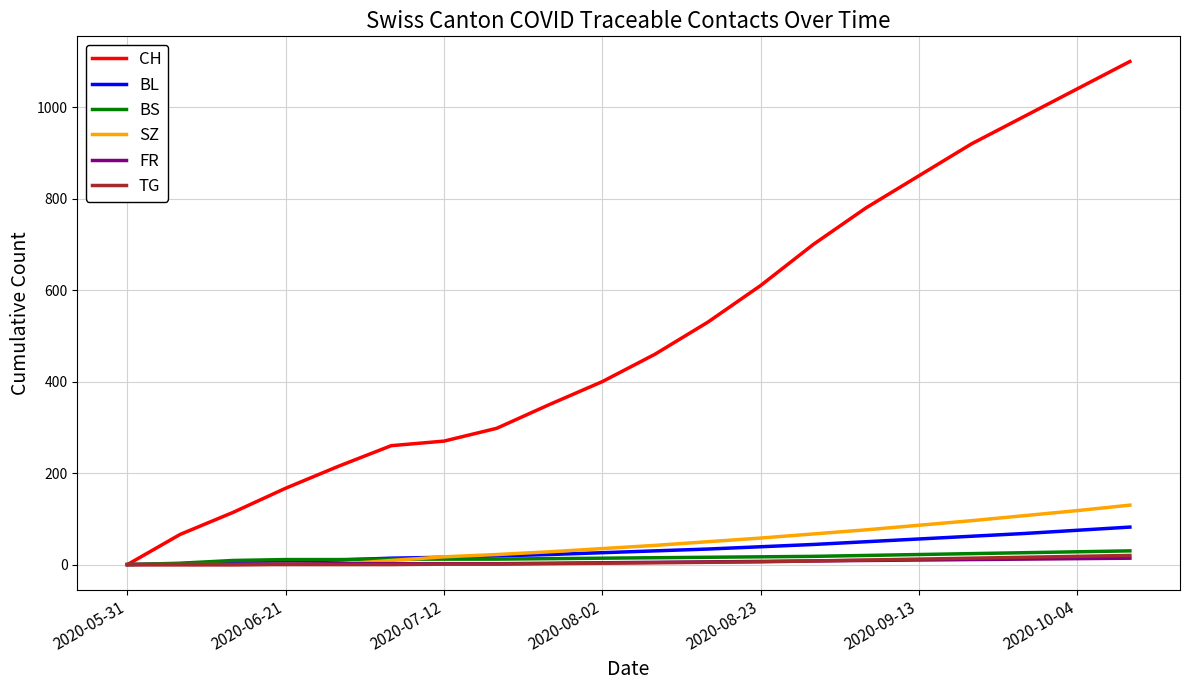

Which series has the largest range (max minus min)?

CH